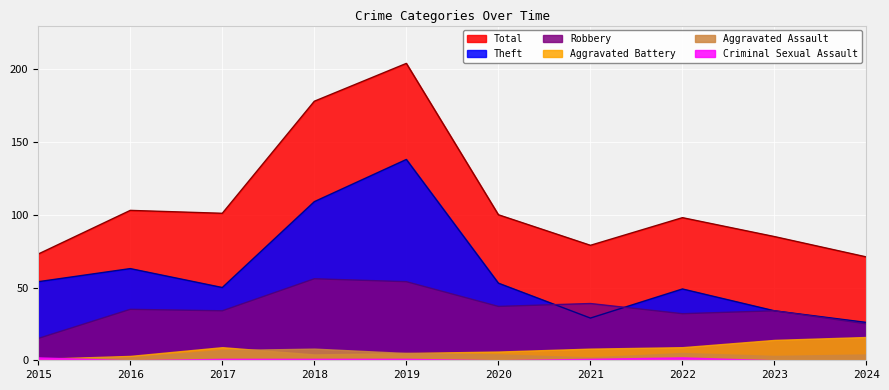

In Theft, how many points are lower than both neighbors (excluding endpoints)?

2